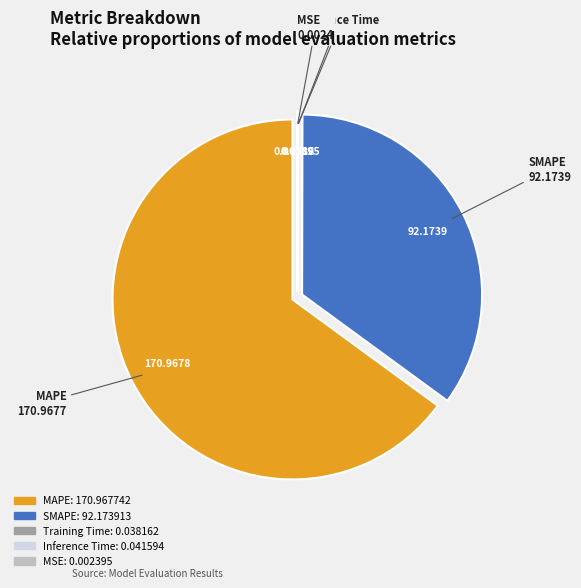

Which category has the biggest portion of the pie?

MAPE